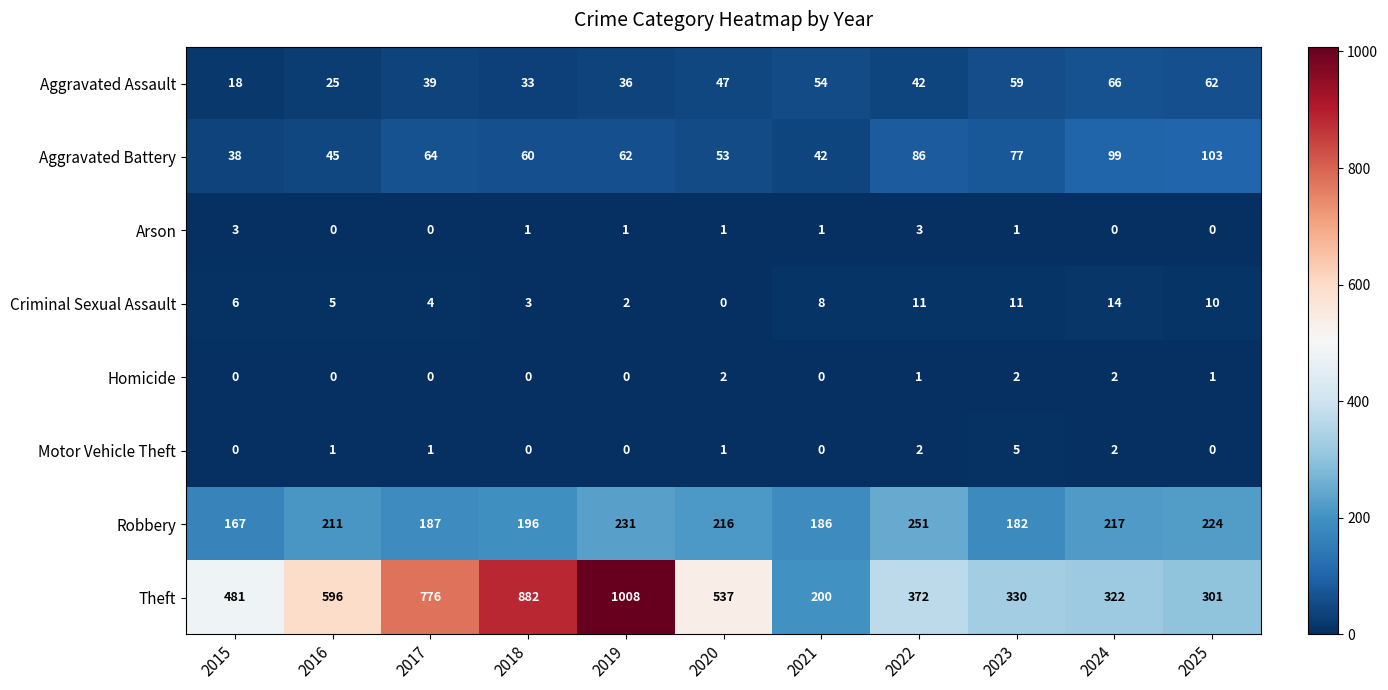

Rank the categories by Aggravated Battery value from highest to lowest.

2025, 2024, 2022, 2023, 2017, 2019, 2018, 2020, 2016, 2021, 2015